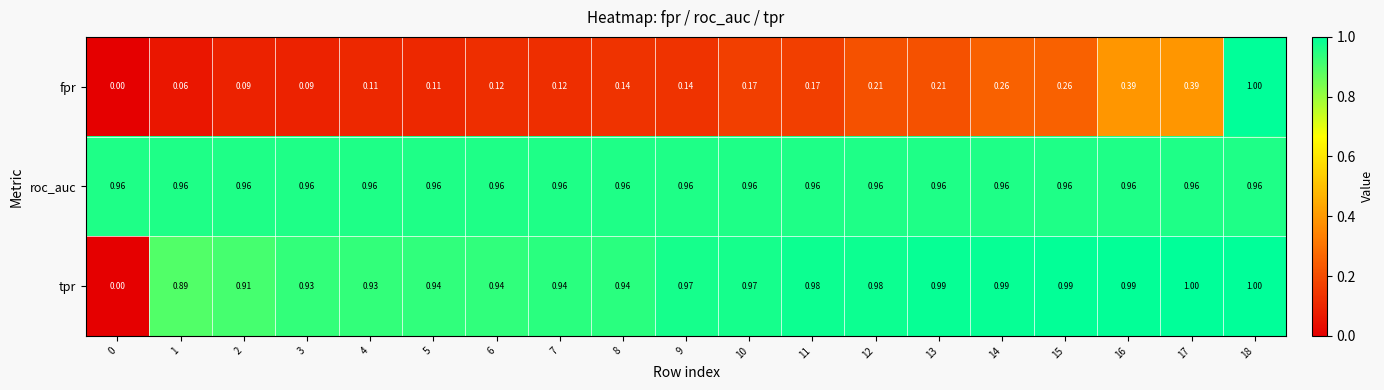

Is the value of roc_auc at 12 greater than the value of tpr at 11?

No